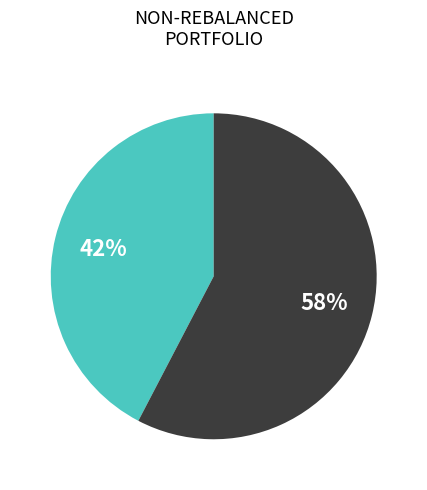

Does any single category account for the majority?

Yes